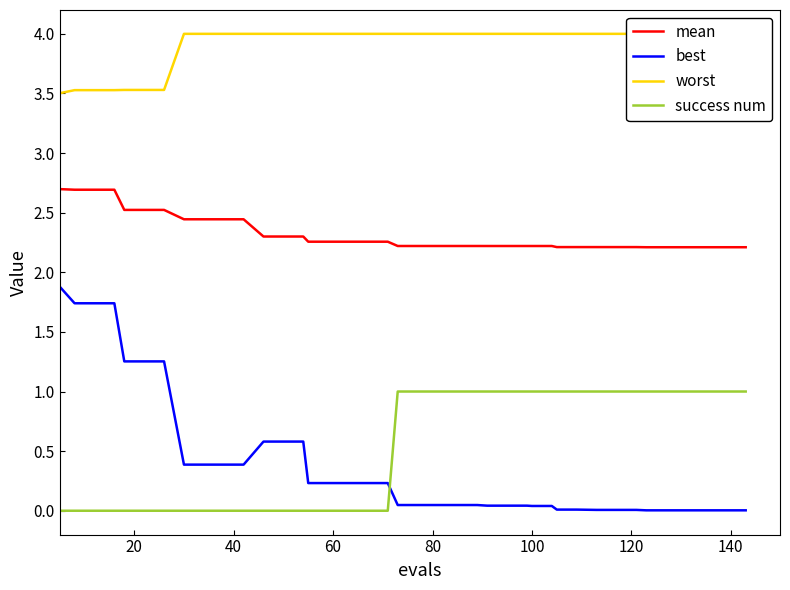

Which series ends up on top after the final intersection of best and success num?

success num